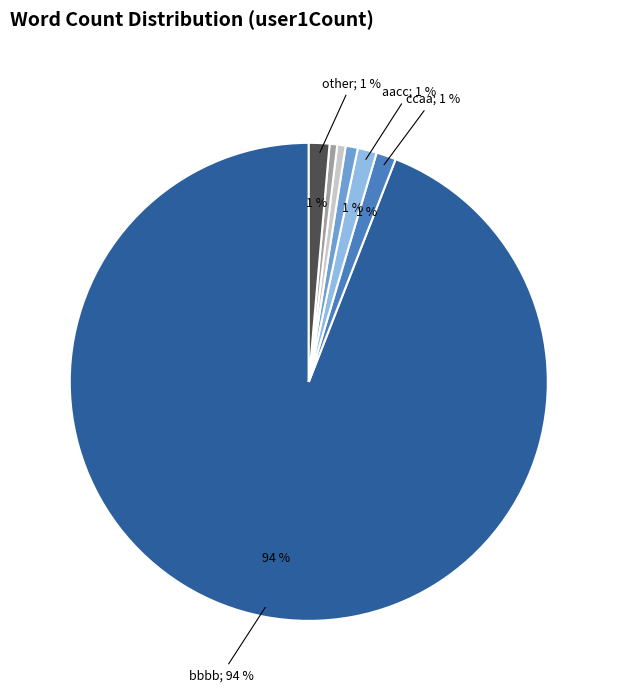

Is there a majority slice in this chart?

Yes